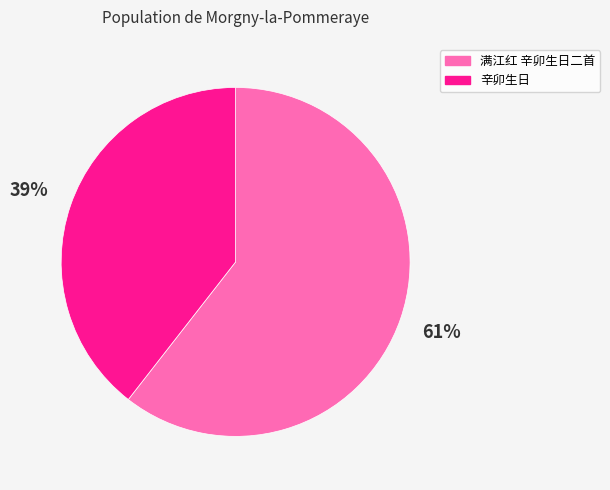

Is the sum of 辛卯生日 and 满江红 辛卯生日二首 greater than half?

Yes